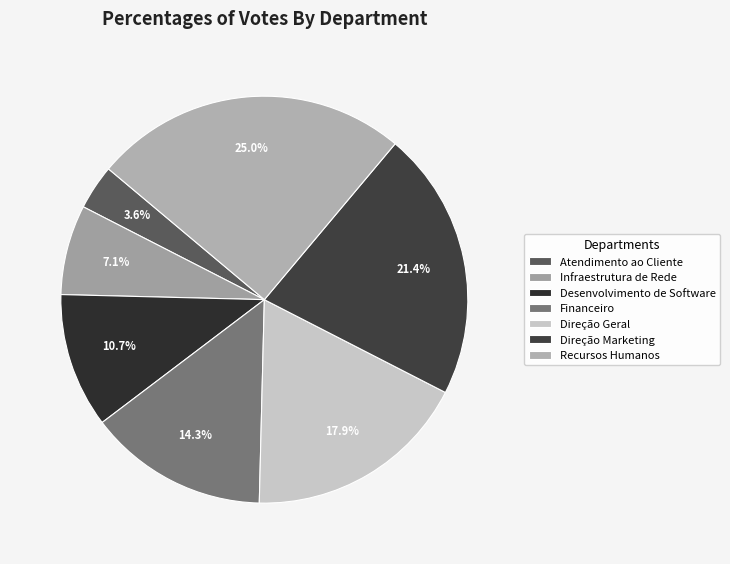

Count the number of slices in the pie.

7